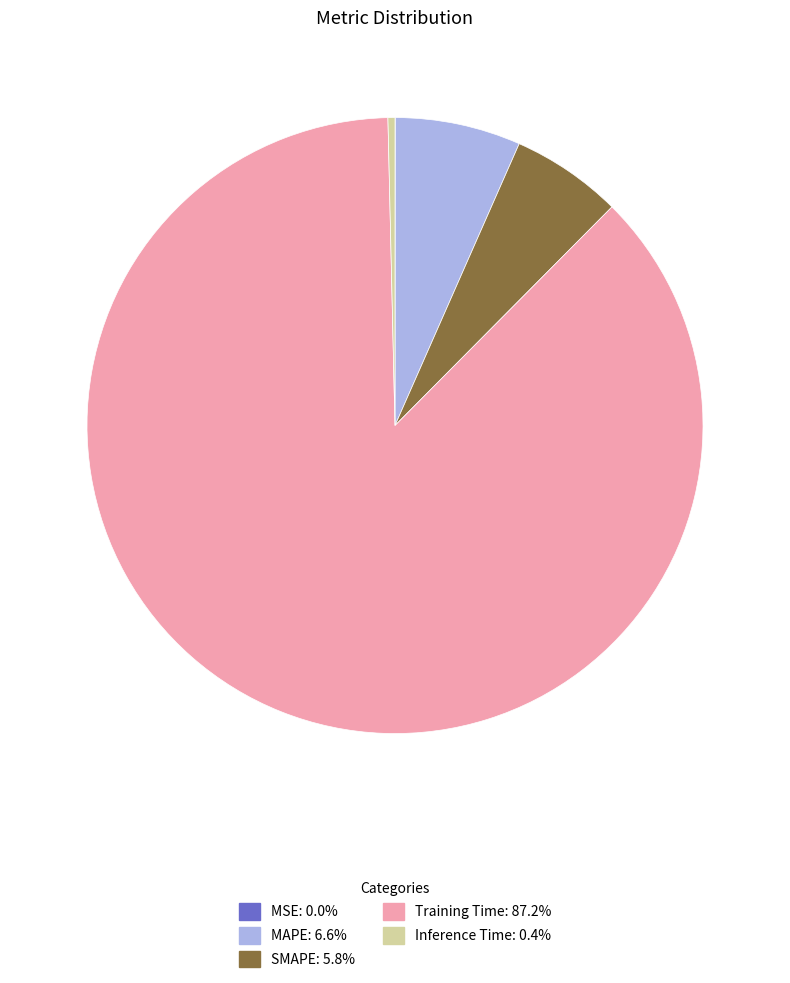

Which slice is the largest?

Training Time